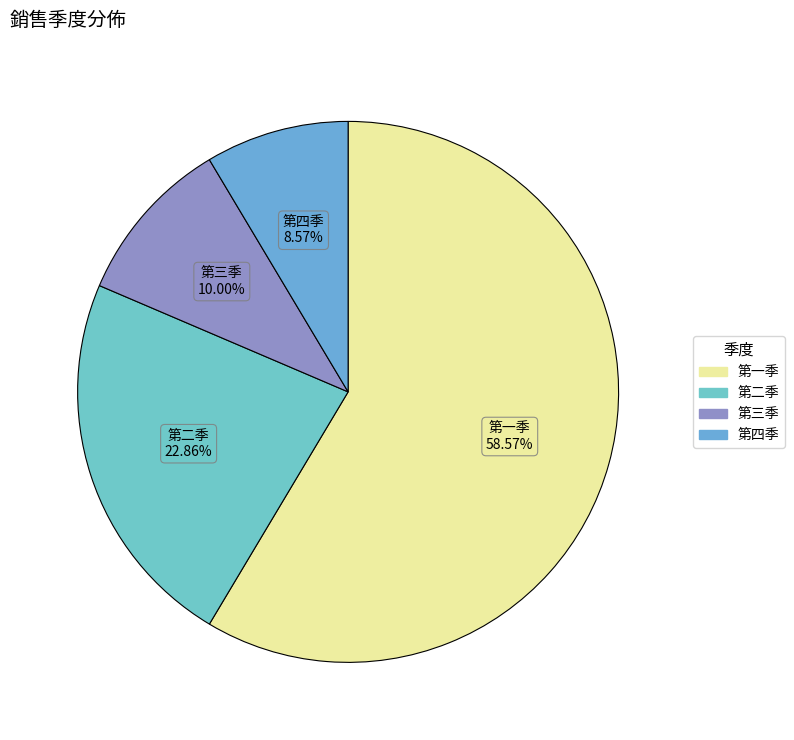

Which slice is the smallest?

第四季